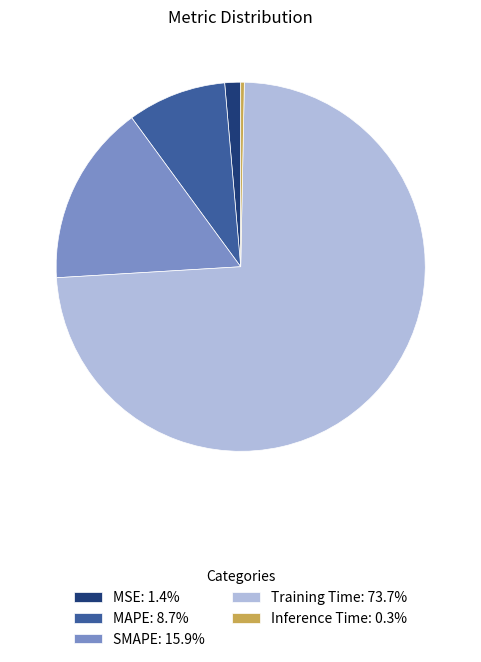

Is the sum of SMAPE: 15.9% and MSE: 1.4% greater than half?

No